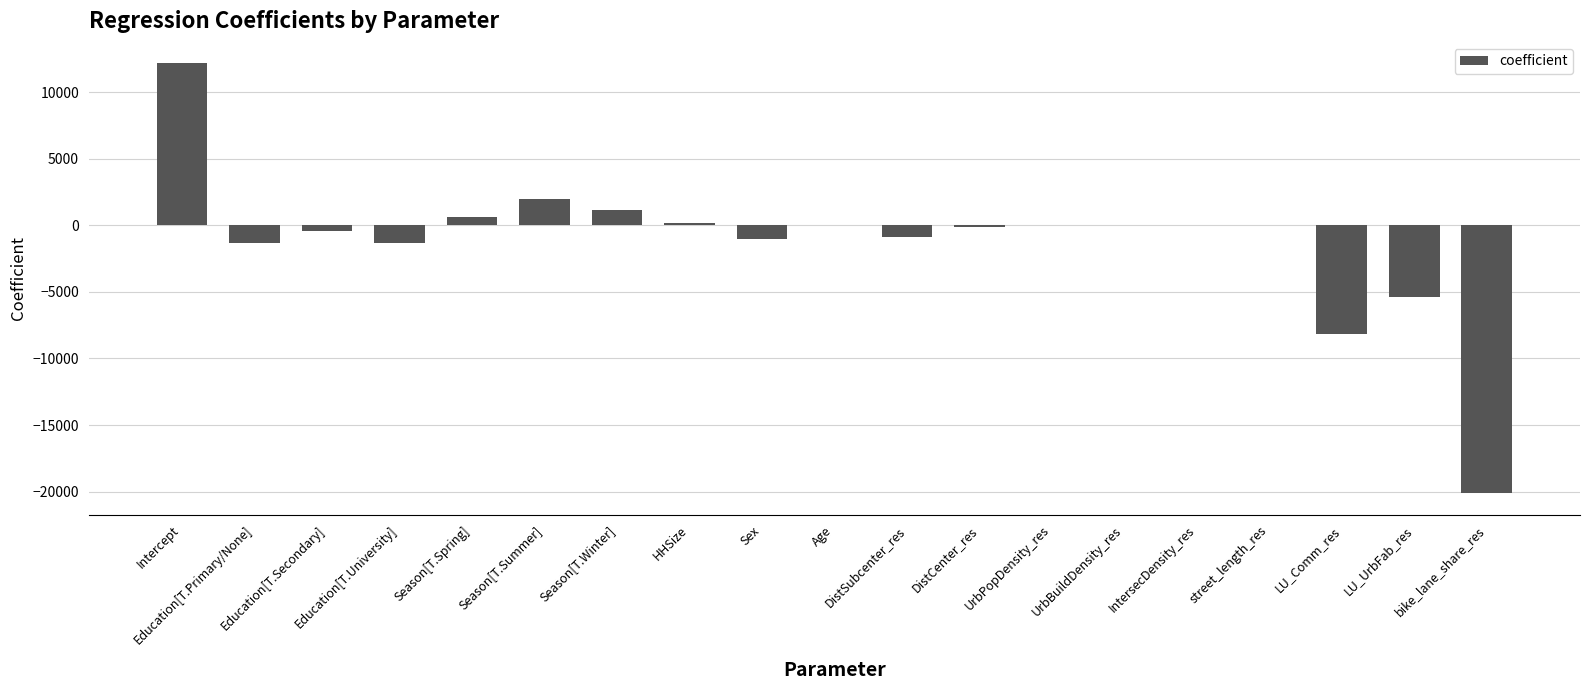

What is the maximum value shown in the chart?

12149.8